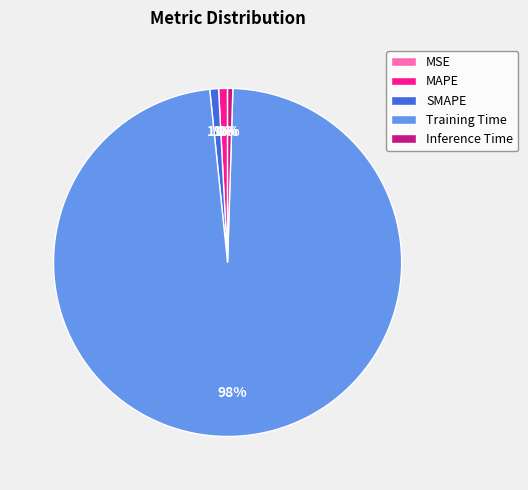

Do MAPE and SMAPE together represent more than half of the pie?

No